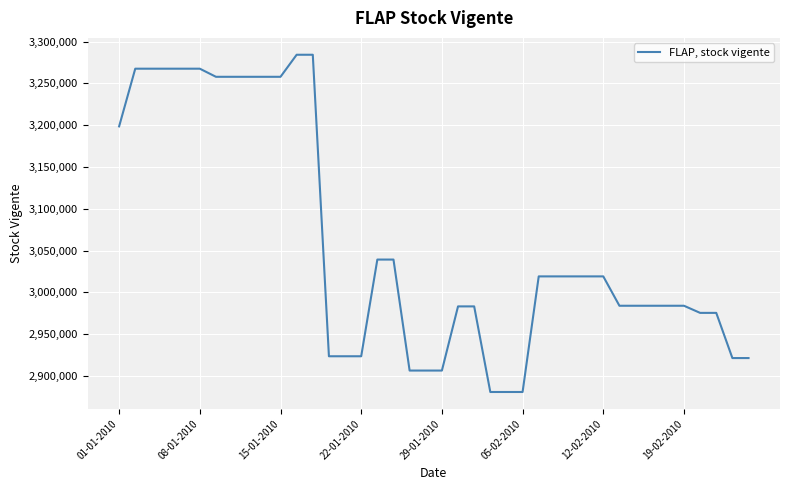

What is the difference between the maximum and minimum values?

403619